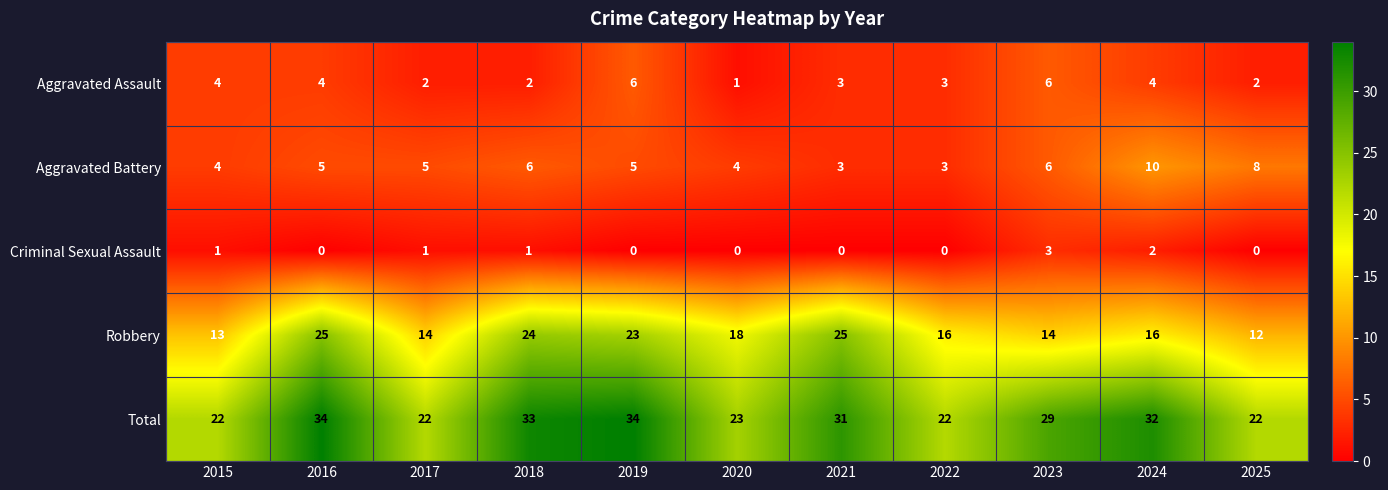

The Robbery series shows 16 at 2022. True or false?

True